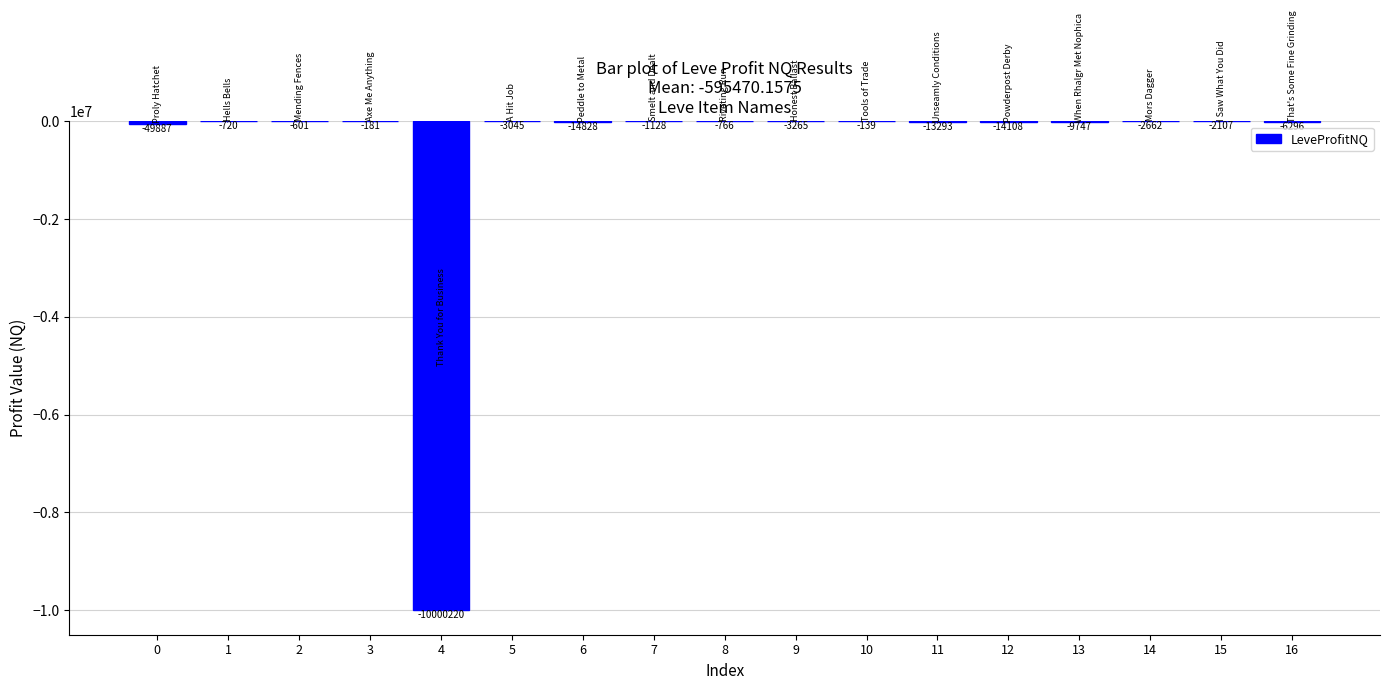

Which label corresponds to the largest value in the chart?

10